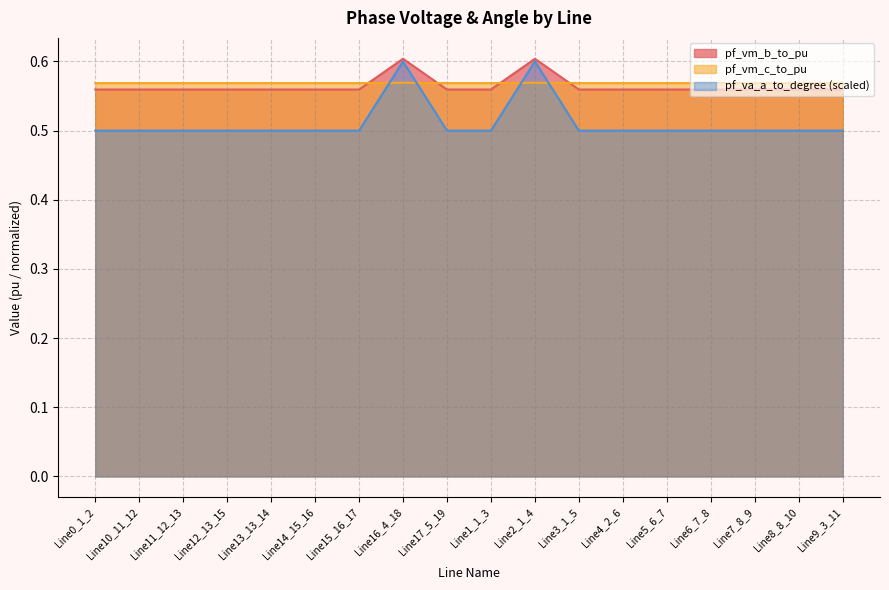

In pf_va_a_to_degree, how many points are lower than both neighbors (excluding endpoints)?

3